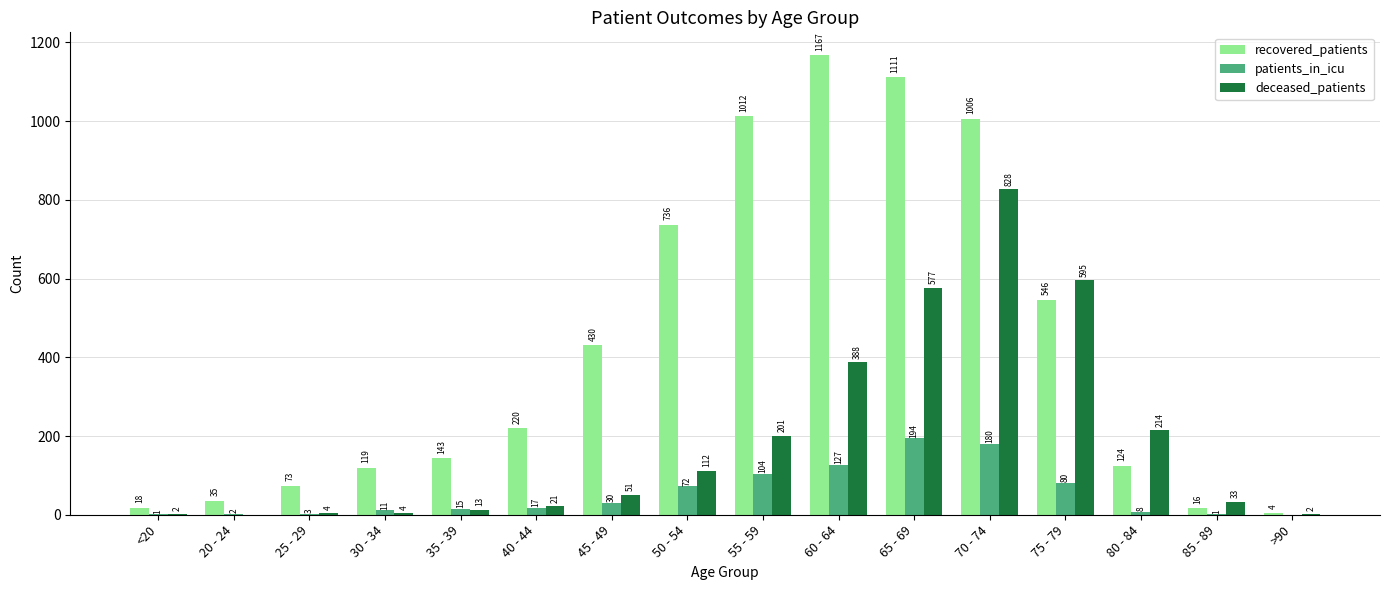

What is the total value across all series at 70 - 74?

2014